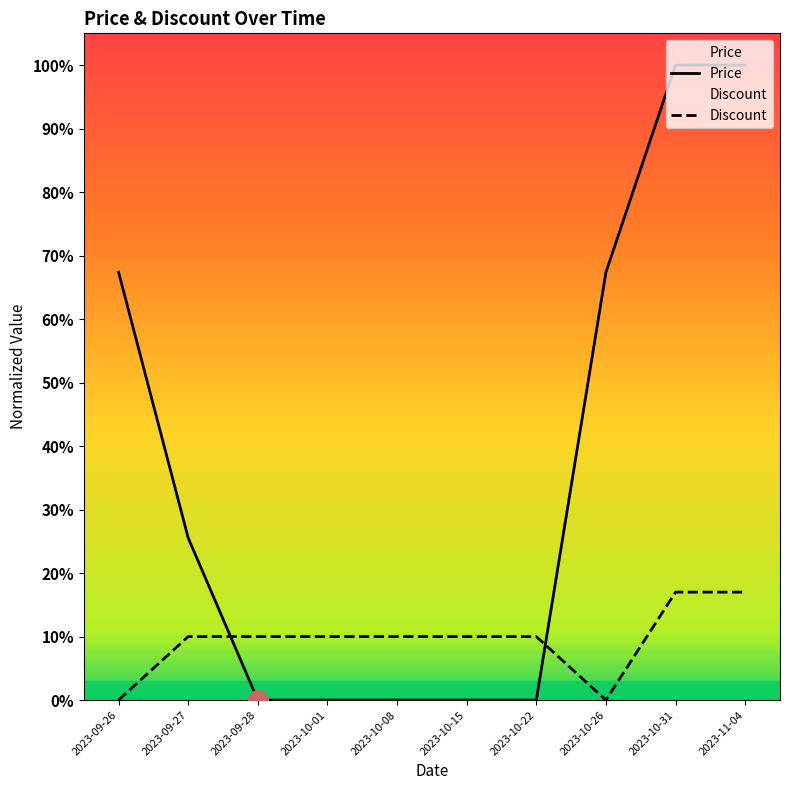

Which series contains the lowest Y value?

Price